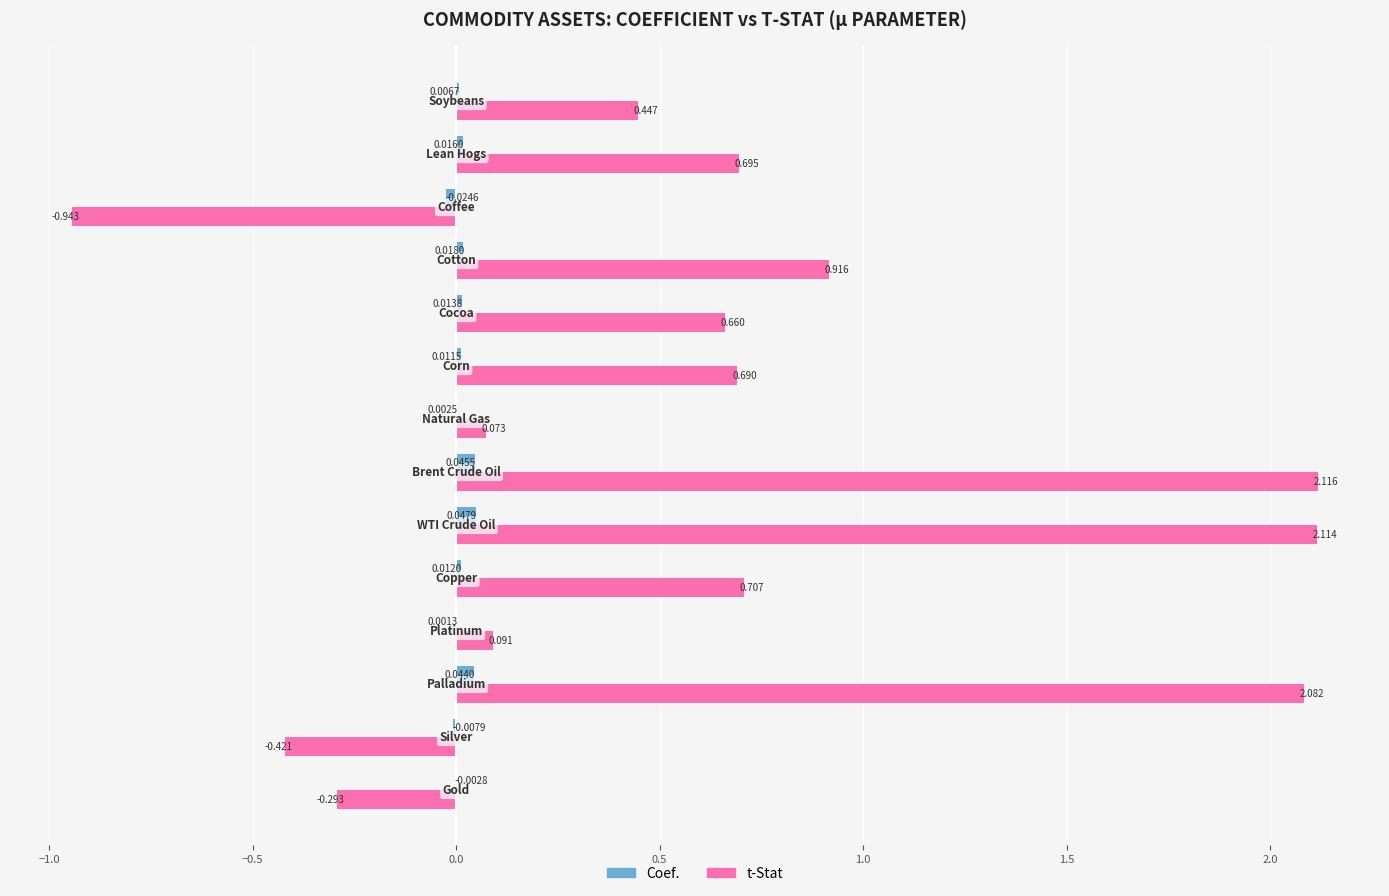

Which series has the largest total across all categories?

t-Stat